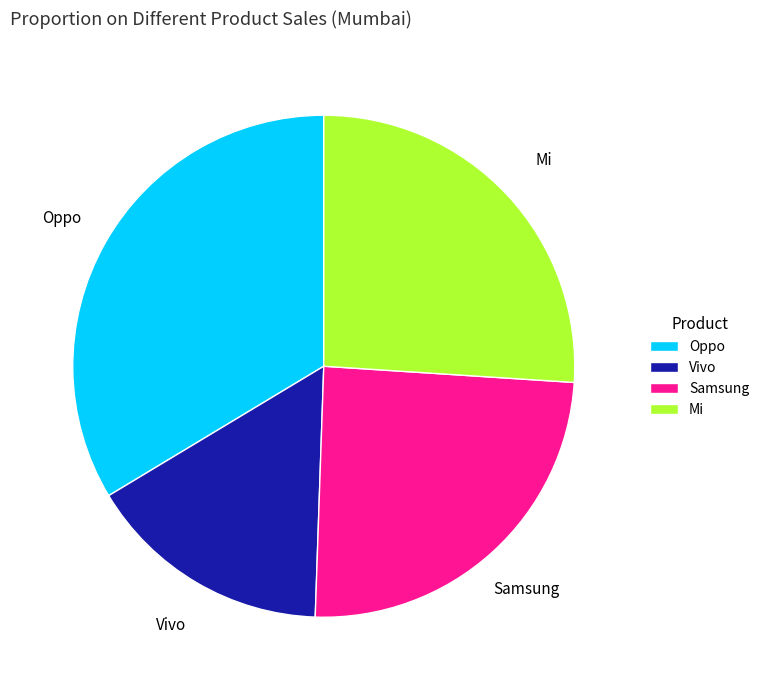

Does Mi represent more than half of the total?

No